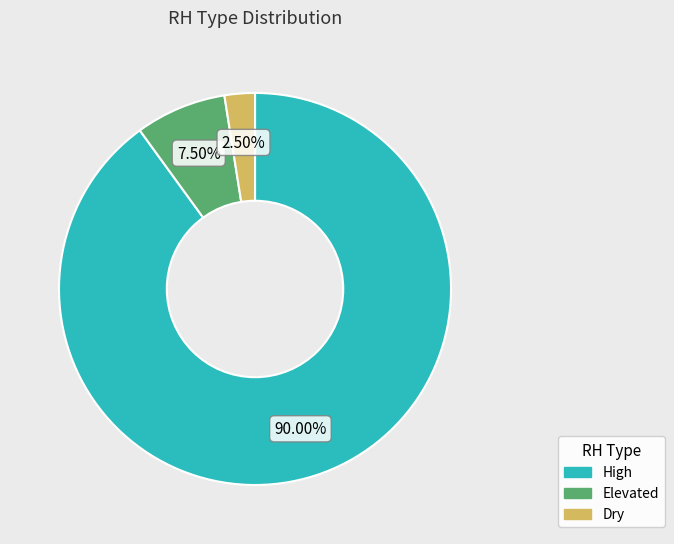

Rank the categories by value from highest to lowest.

High, Elevated, Dry